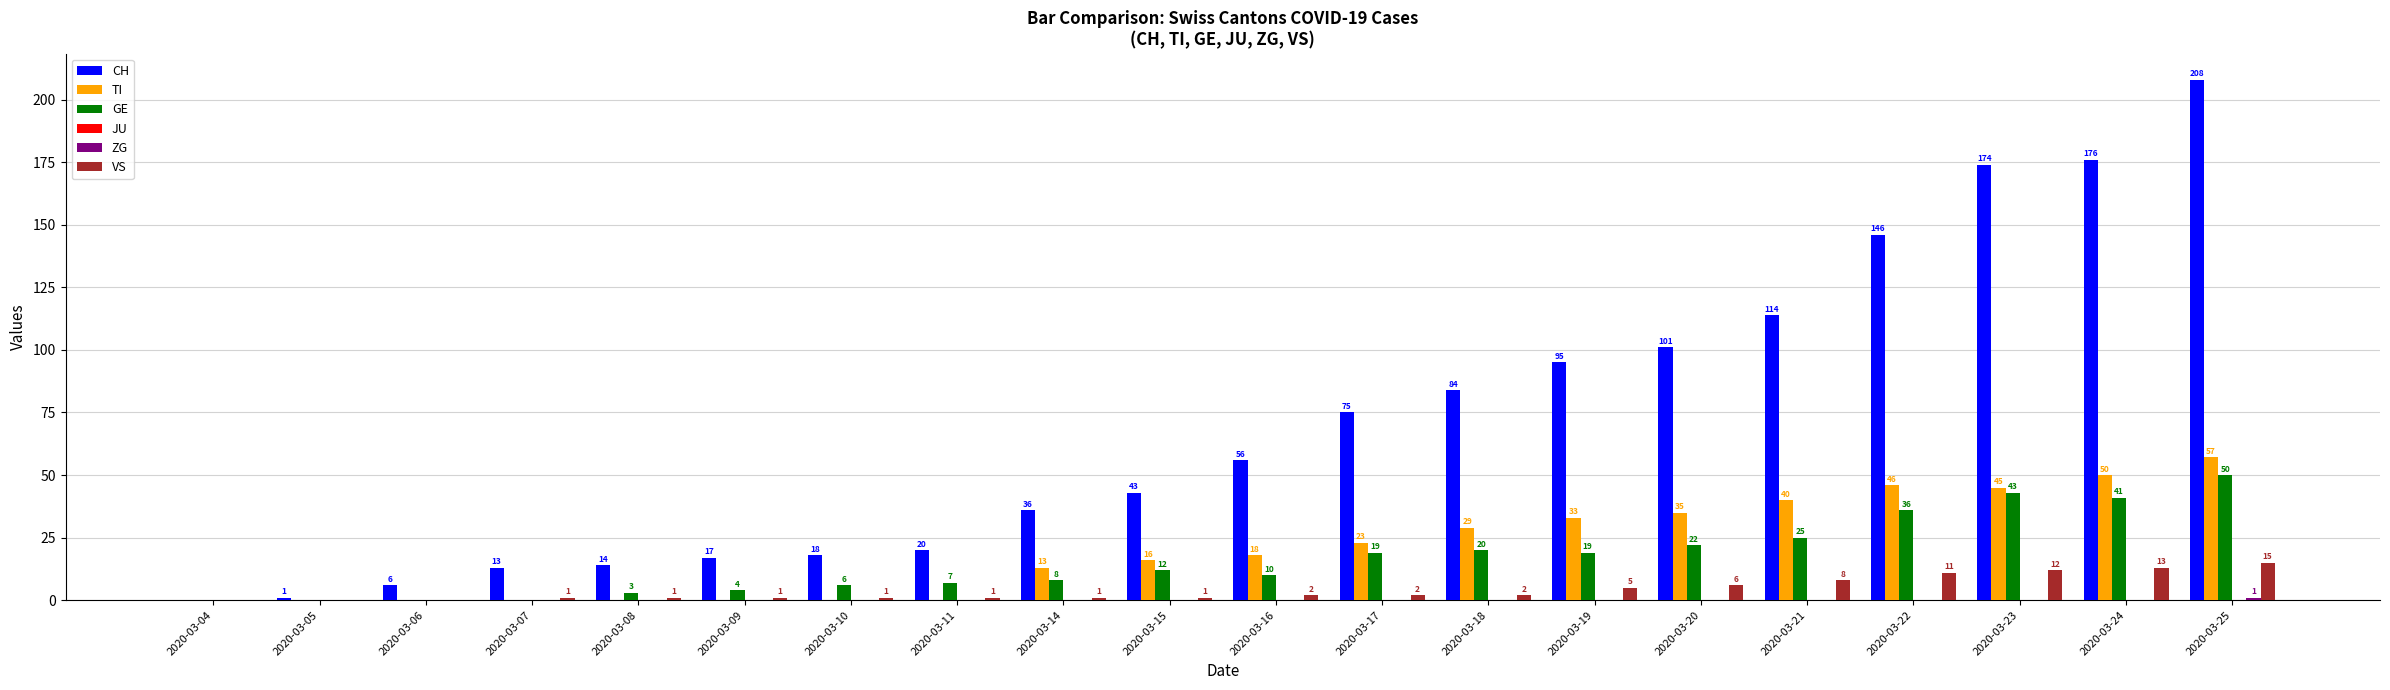

How many series are shown in this chart?

5